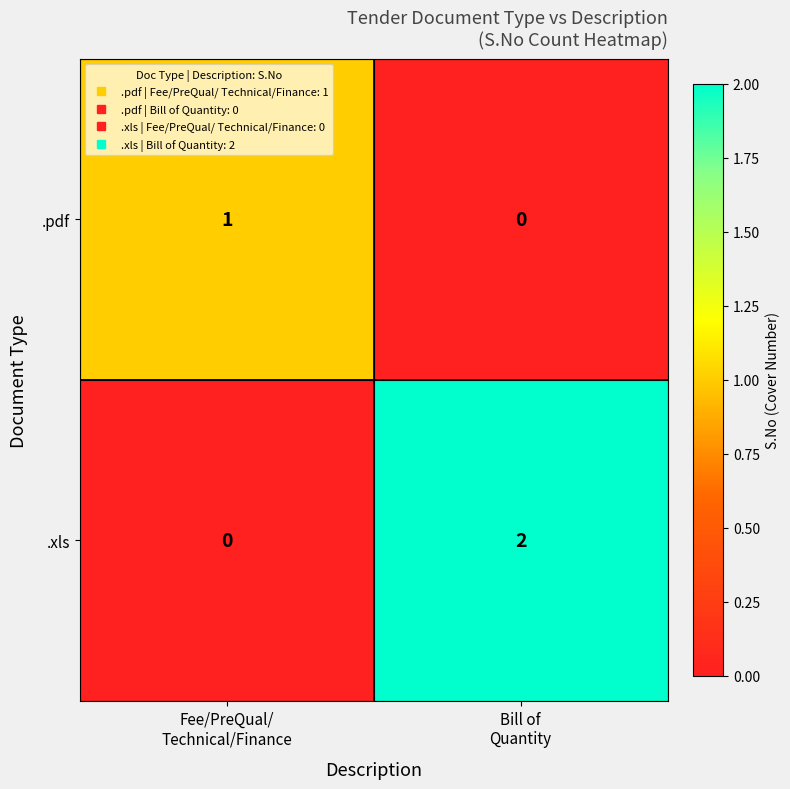

Rank the series at Fee/PreQual/
Technical/Finance from lowest to highest value.

.xls, .pdf